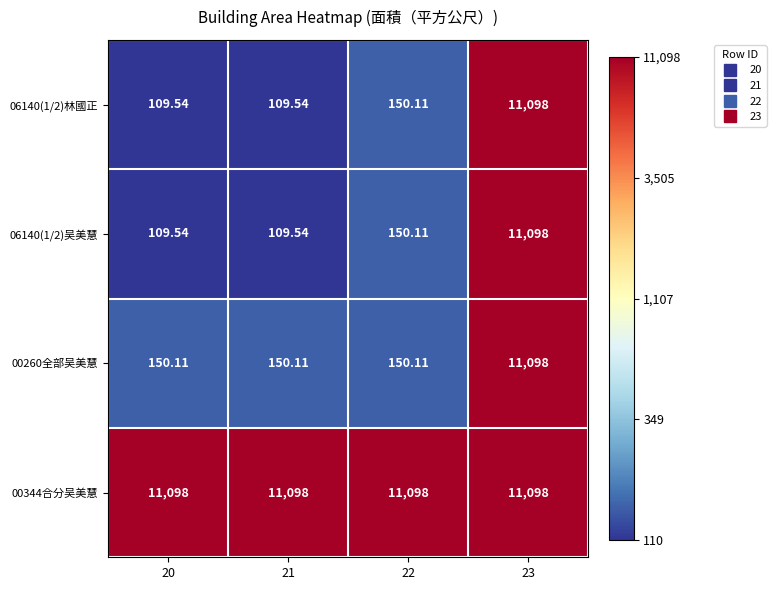

Is the value of 00260全部吴美慧 at 23 greater than the value of 06140(1/2)吴美慧 at 22?

Yes